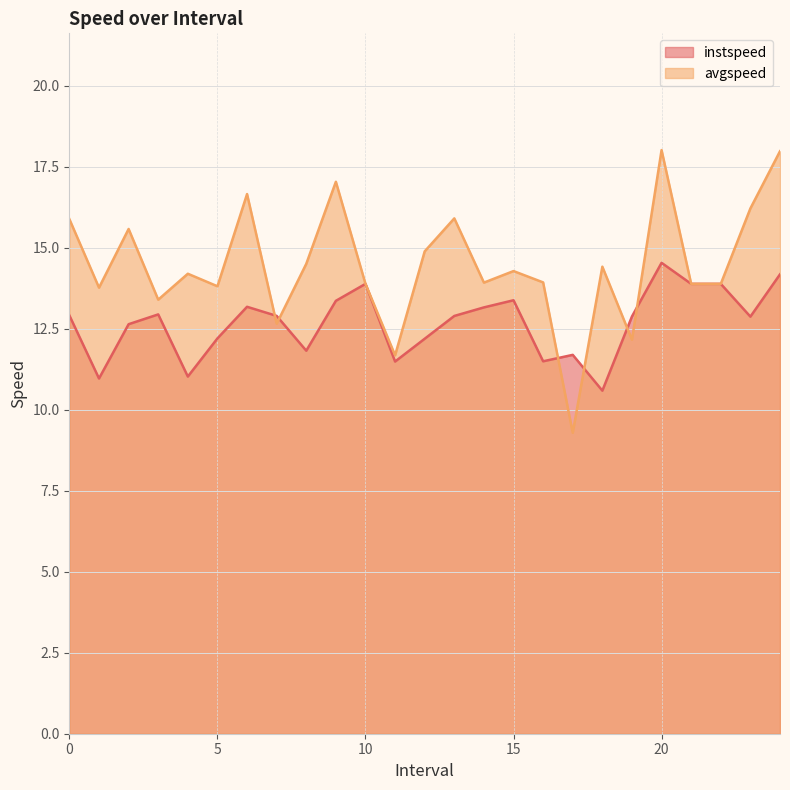

How many distinct data groups are displayed?

2